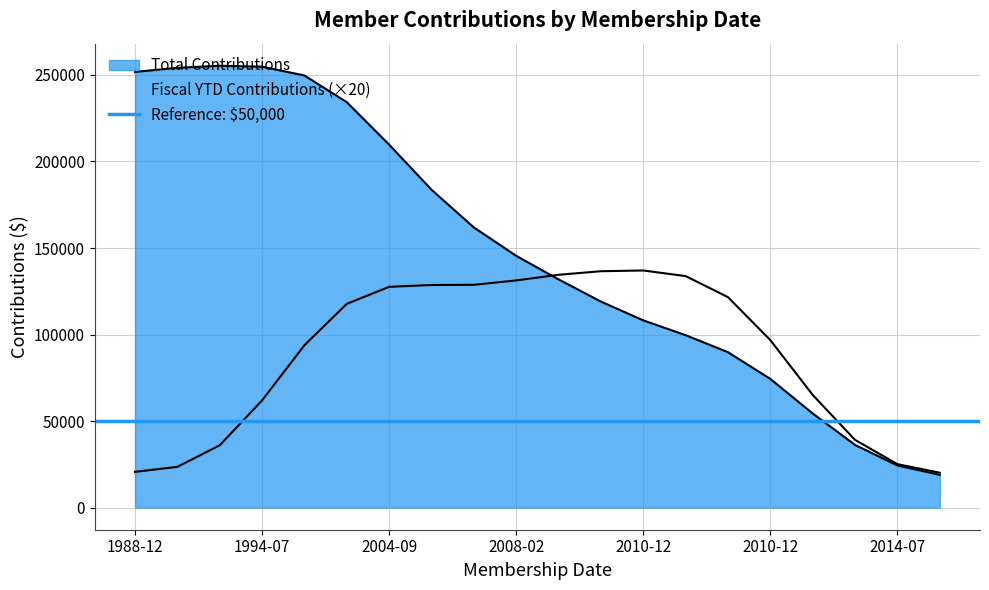

Which series has the largest range (max minus min)?

Total Contributions